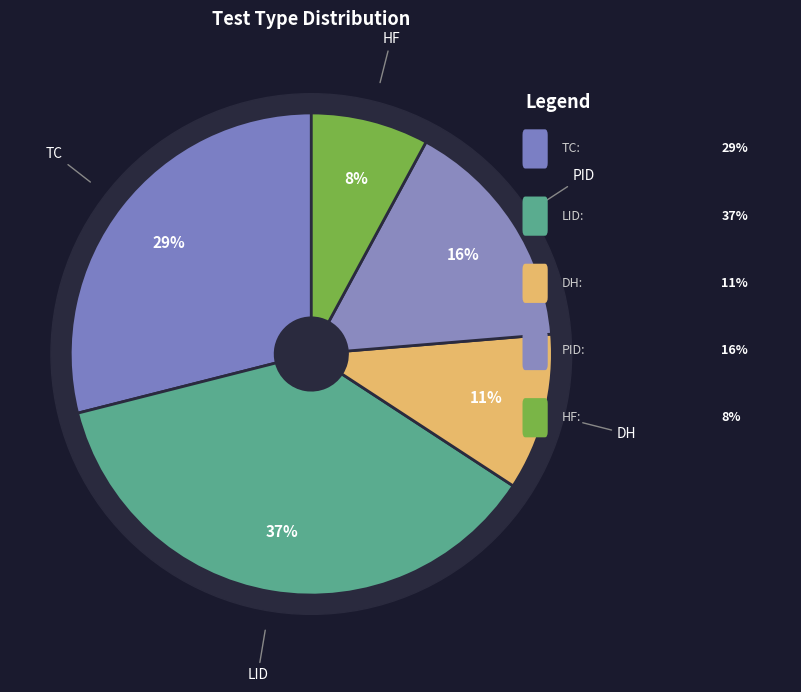

Count the number of slices in the pie.

5